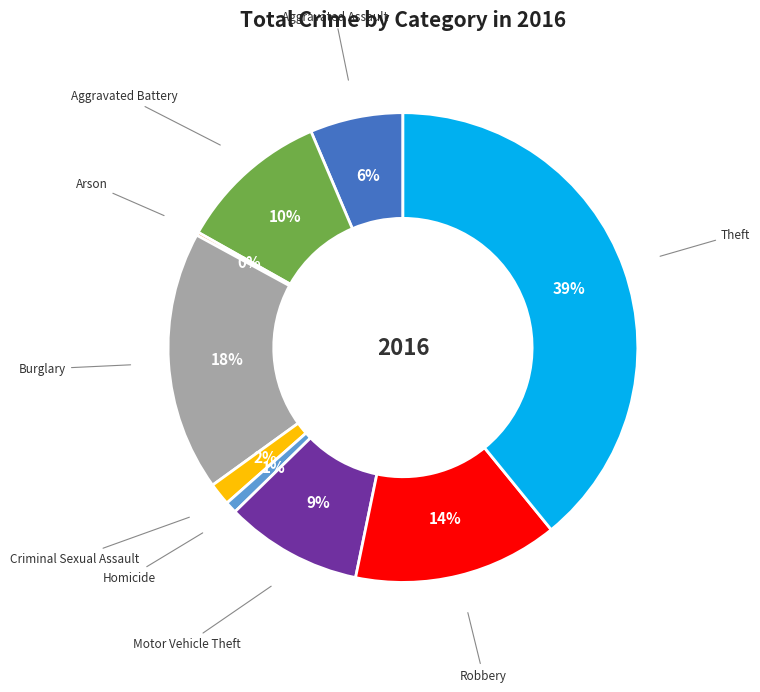

Is there any slice that represents more than half of the pie?

No